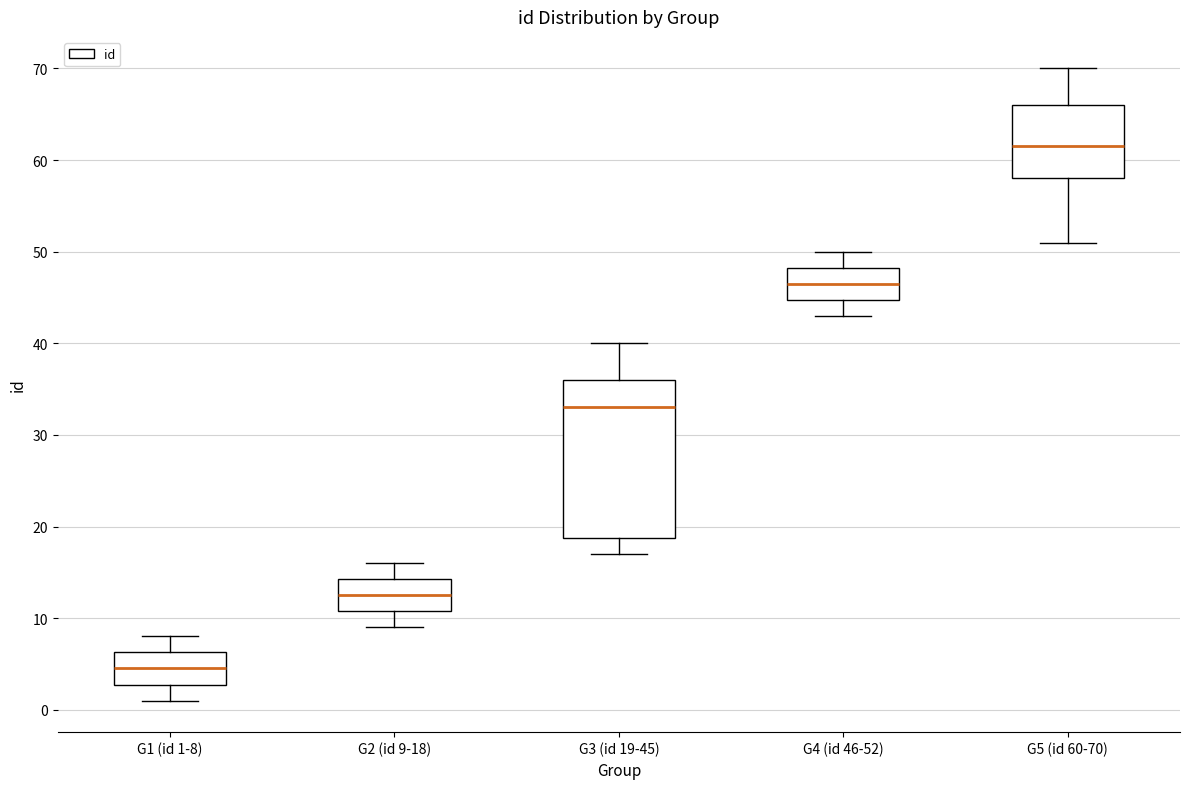

Where is the lower edge of the box for G5 (id 60-70) on the y-axis? The values are not printed on the chart, so give them approximately, as read against the axis.

58